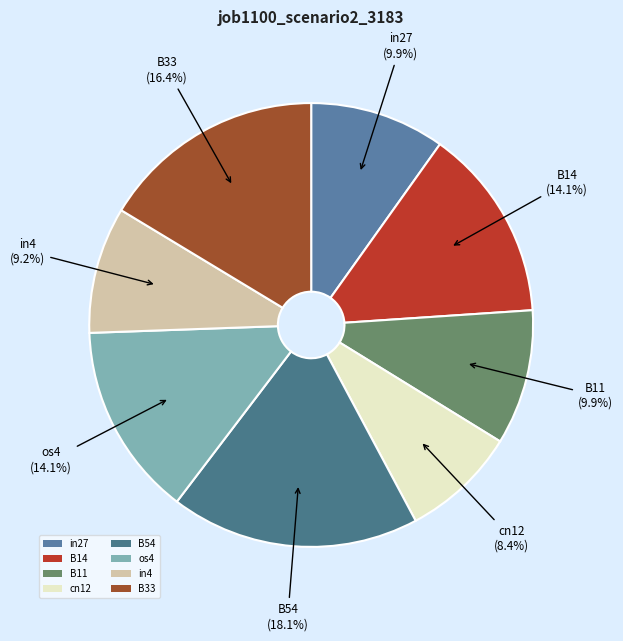

To the nearest percent, what percentage of the pie is B33?

16%